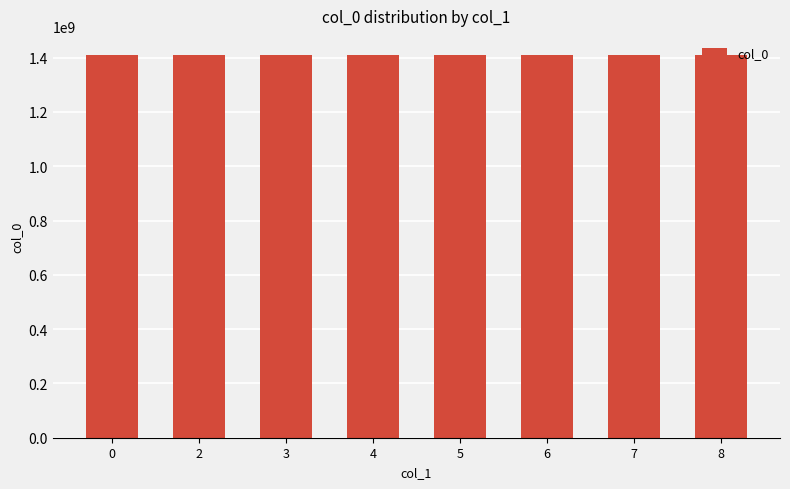

How many values are below 1409051980?

4